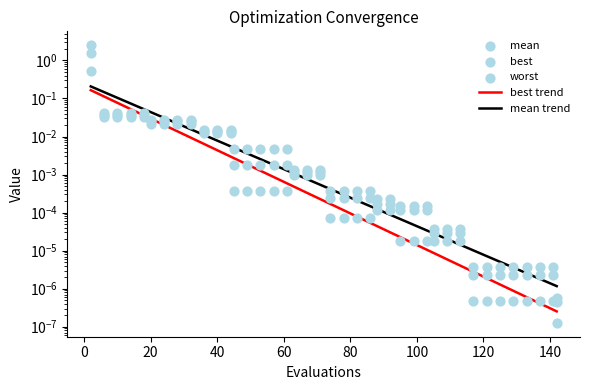

Which series has the largest total across all categories?

worst